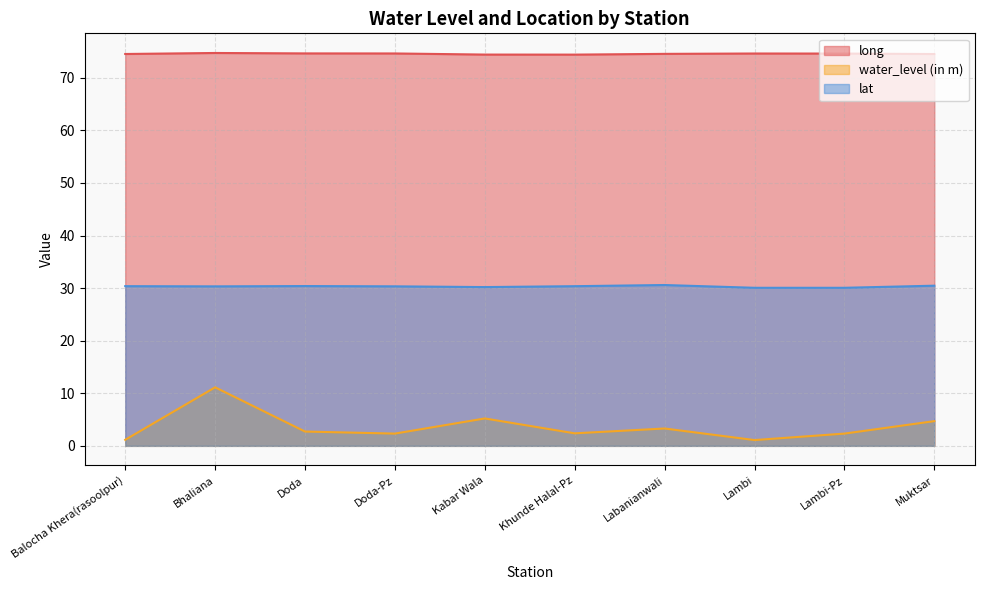

Reading left to right, list all the values displayed in this chart.

long: Balocha Khera(rasoolpur)=74.5	Bhaliana=74.7	Doda=74.6	Doda-Pz=74.6	Kabar Wala=74.4	Khunde Halal-Pz=74.4	Labanianwali=74.5	Lambi=74.6	Lambi-Pz=74.6	Muktsar=74.5
water_level (in m): Balocha Khera(rasoolpur)=1.1	Bhaliana=11.1	Doda=2.7	Doda-Pz=2.3	Kabar Wala=5.2	Khunde Halal-Pz=2.4	Labanianwali=3.3	Lambi=1.1	Lambi-Pz=2.3	Muktsar=4.7
lat: Balocha Khera(rasoolpur)=30.4	Bhaliana=30.3	Doda=30.4	Doda-Pz=30.3	Kabar Wala=30.2	Khunde Halal-Pz=30.4	Labanianwali=30.6	Lambi=30.1	Lambi-Pz=30.1	Muktsar=30.5